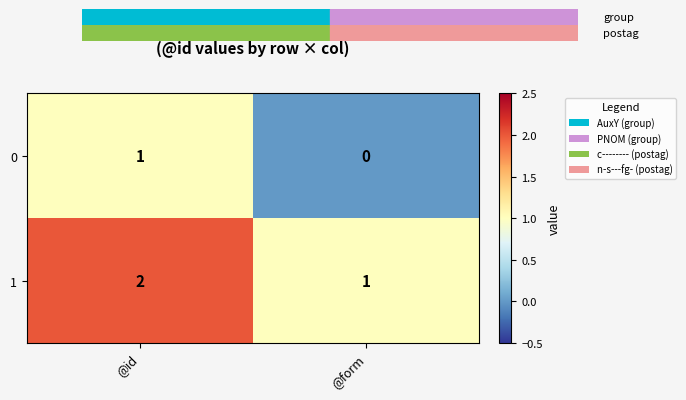

What is the total value across all series at @form?

1